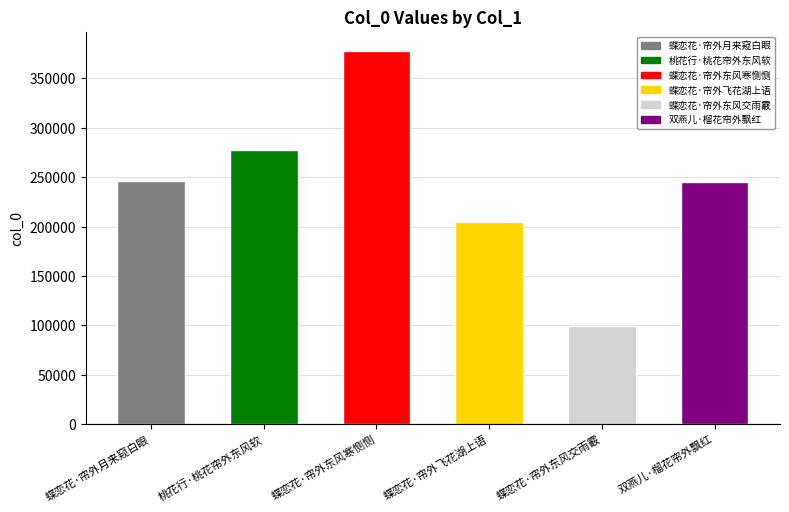

True or false: the data shows 295723 at 蝶恋花·帘外飞花湖上语.

False